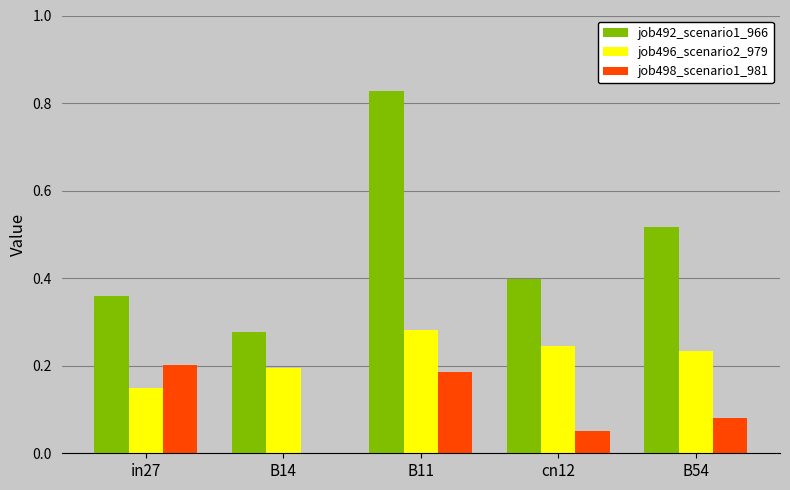

The value of job498_scenario1_981 at B14 is 0.0. True or false?

True